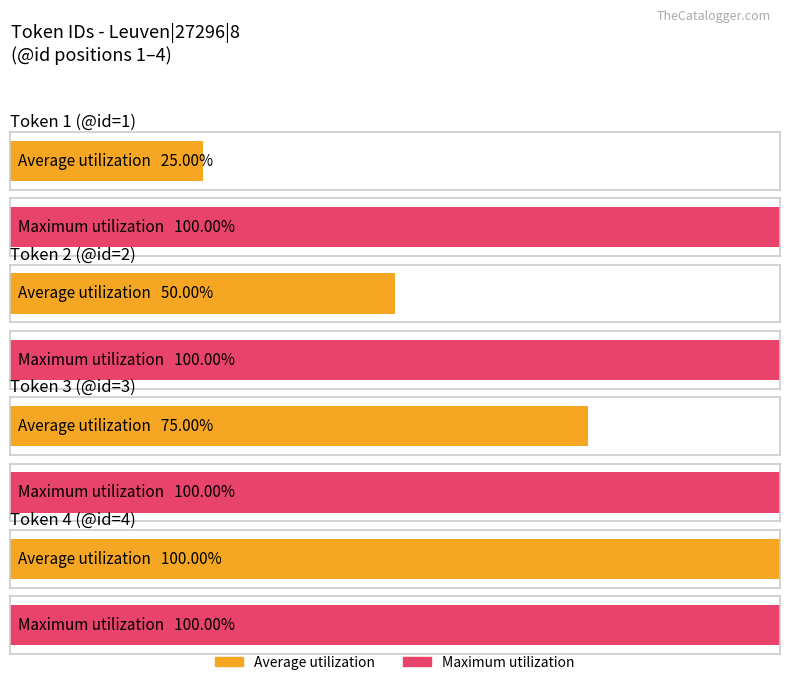

Where is Maximum utilization nearest to the value 2?

Leuven|27296|8|2